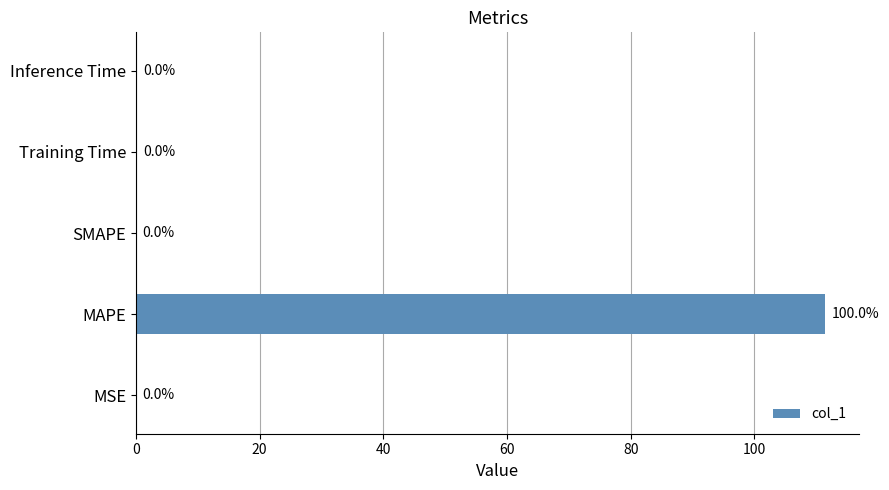

The chart shows a value of 111.3 at MAPE. True or false?

True